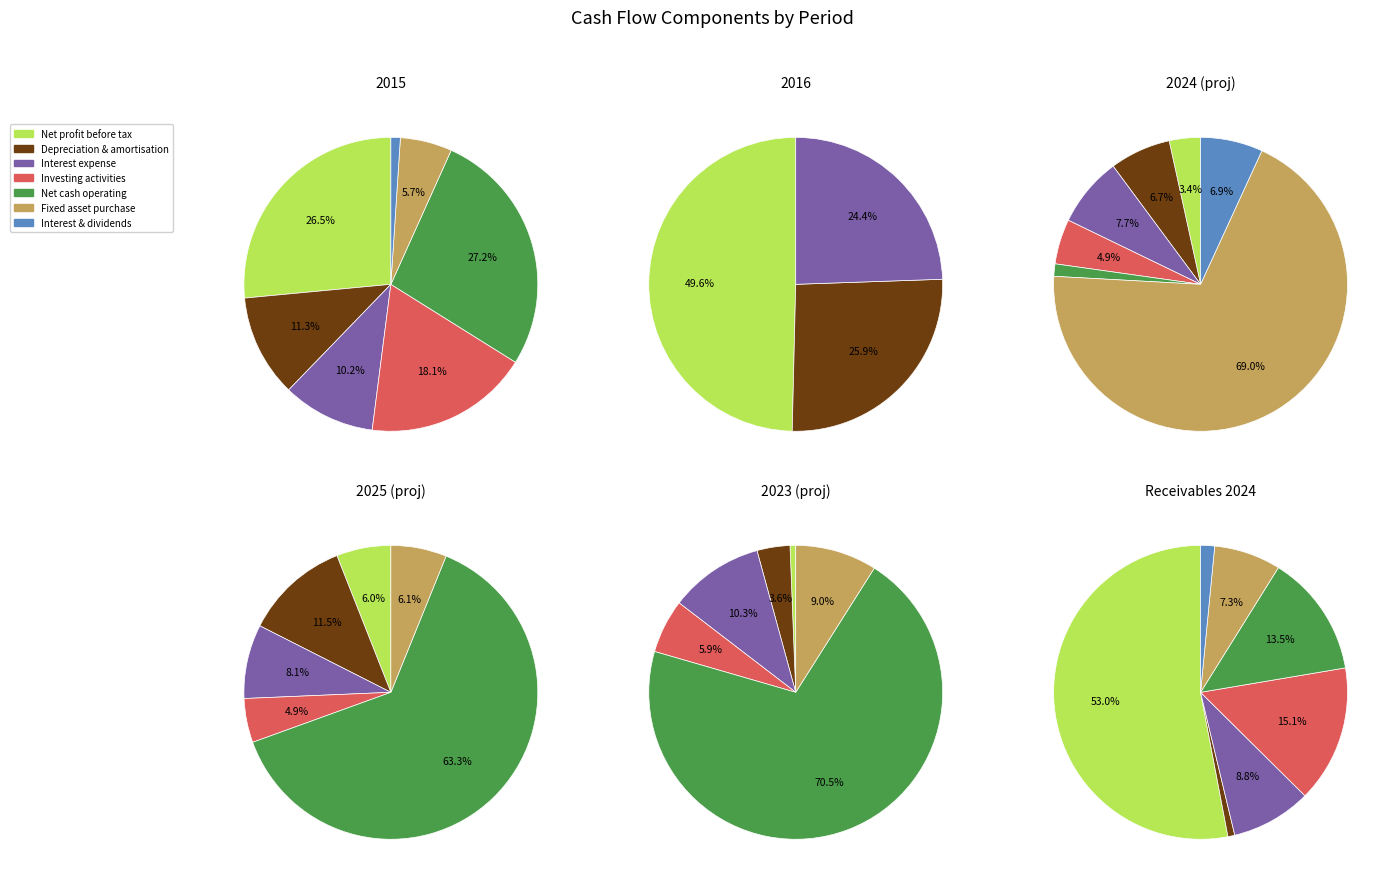

To the nearest percent, what is the difference between the Net cash flows from operating activities and Depreciation and amortisation slice percentages?

16%